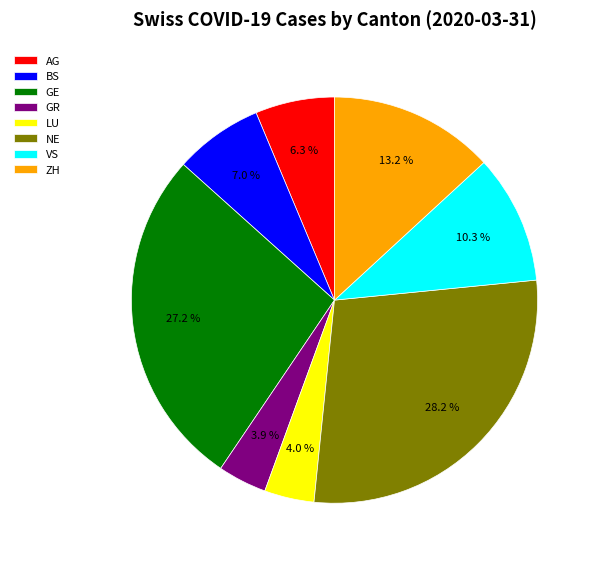

To the nearest percent, what percentage of the pie is GR?

4%